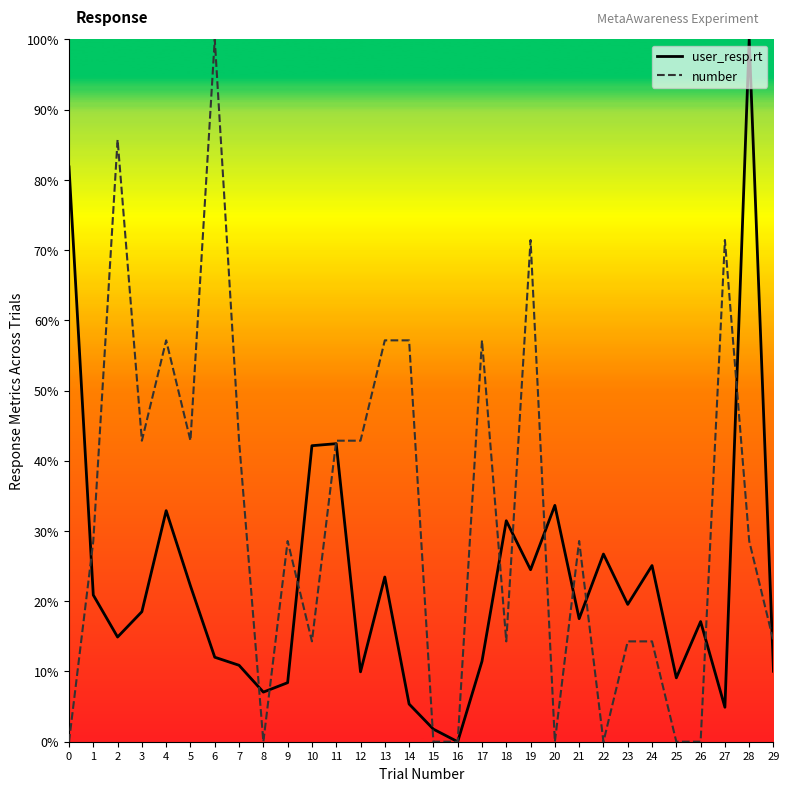

At 29, list the series in order from smallest to largest.

user_resp.rt, number